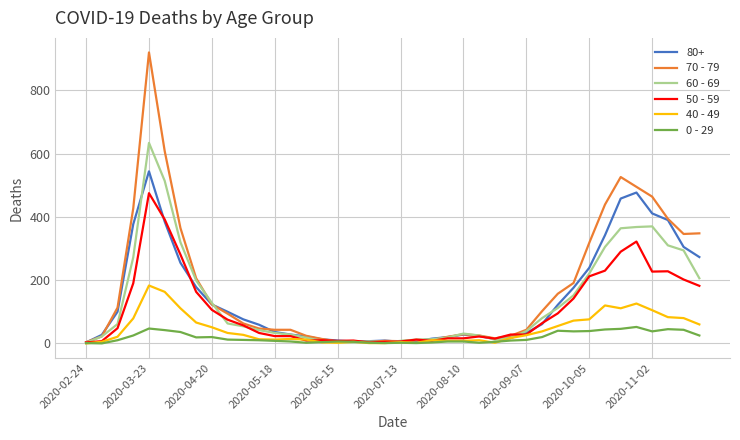

What is the maximum value shown in the chart?

920